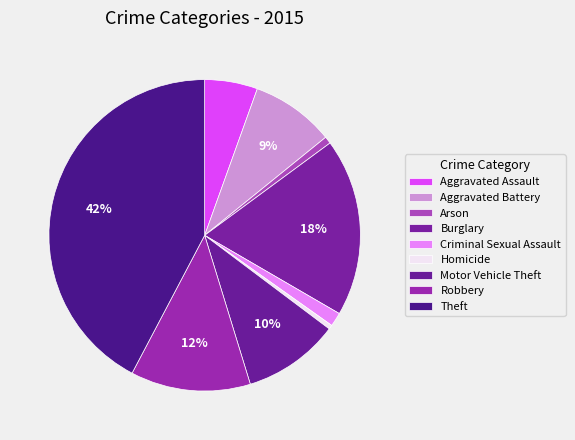

How many slices are in this pie chart?

9